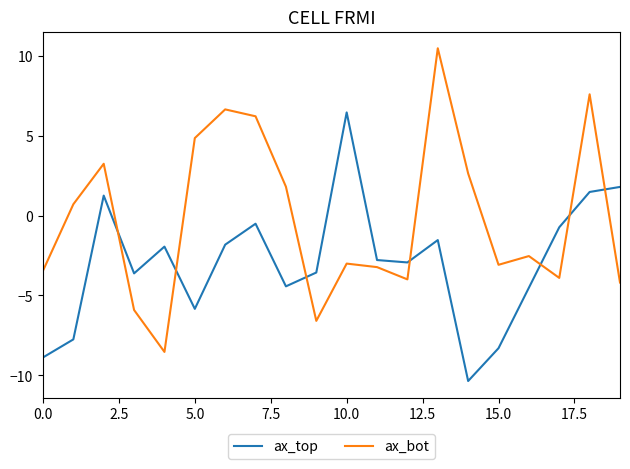

List the series in order of their peak value, lowest first.

ax_top, ax_bot